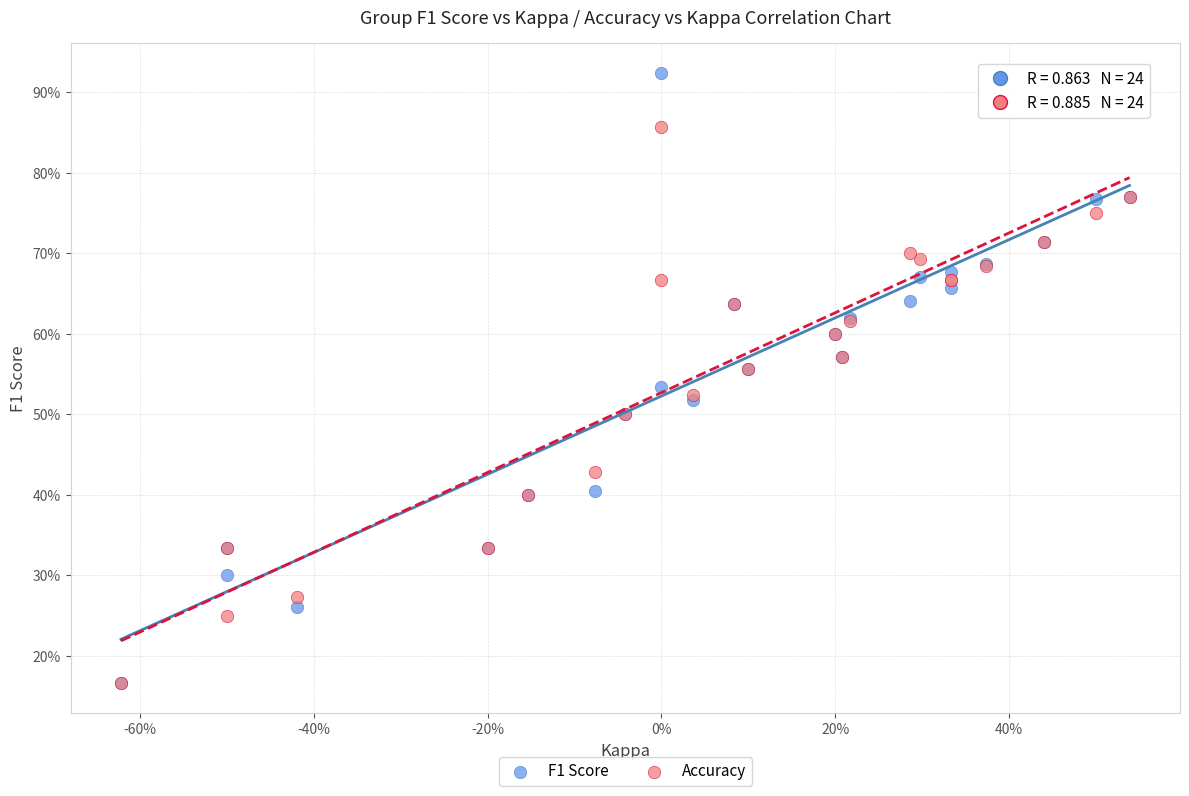

What are all the series names shown in the legend?

F1 Score, Accuracy